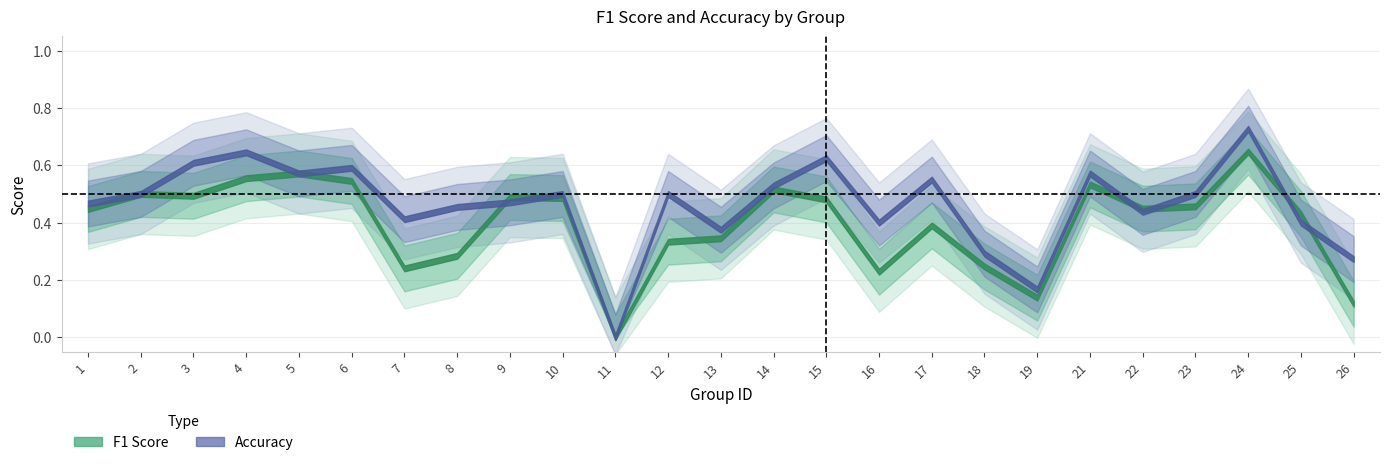

True or false: f1 has more than 2 points higher than both neighbors.

True